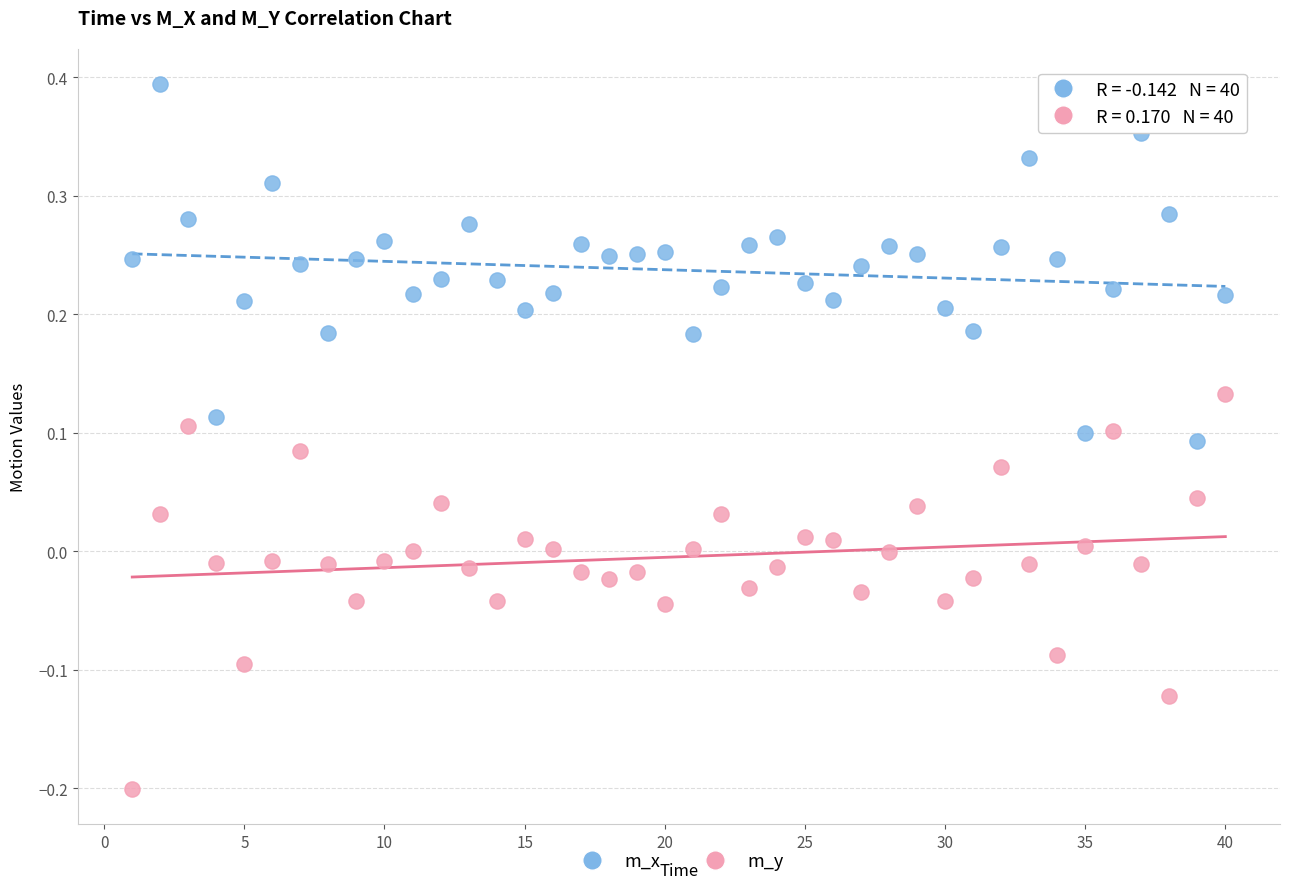

Which series reaches the minimum Y coordinate?

m_y